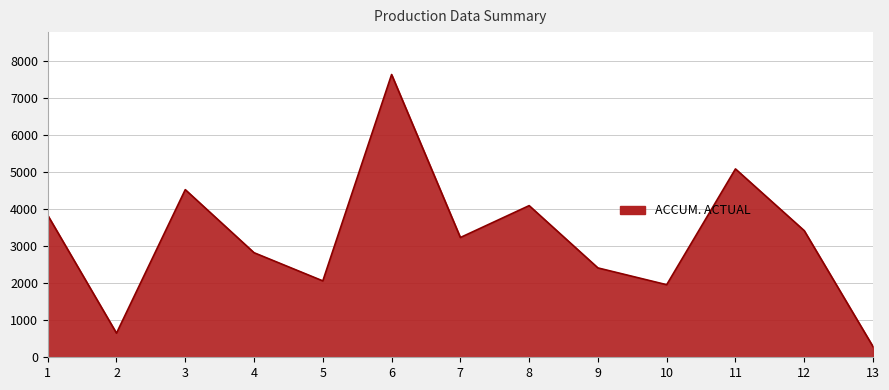

Reading left to right, list all the values displayed in this chart.

3830	650	4521	2820	2060	7626	3230	4090	2410	1957	5080	3415	288